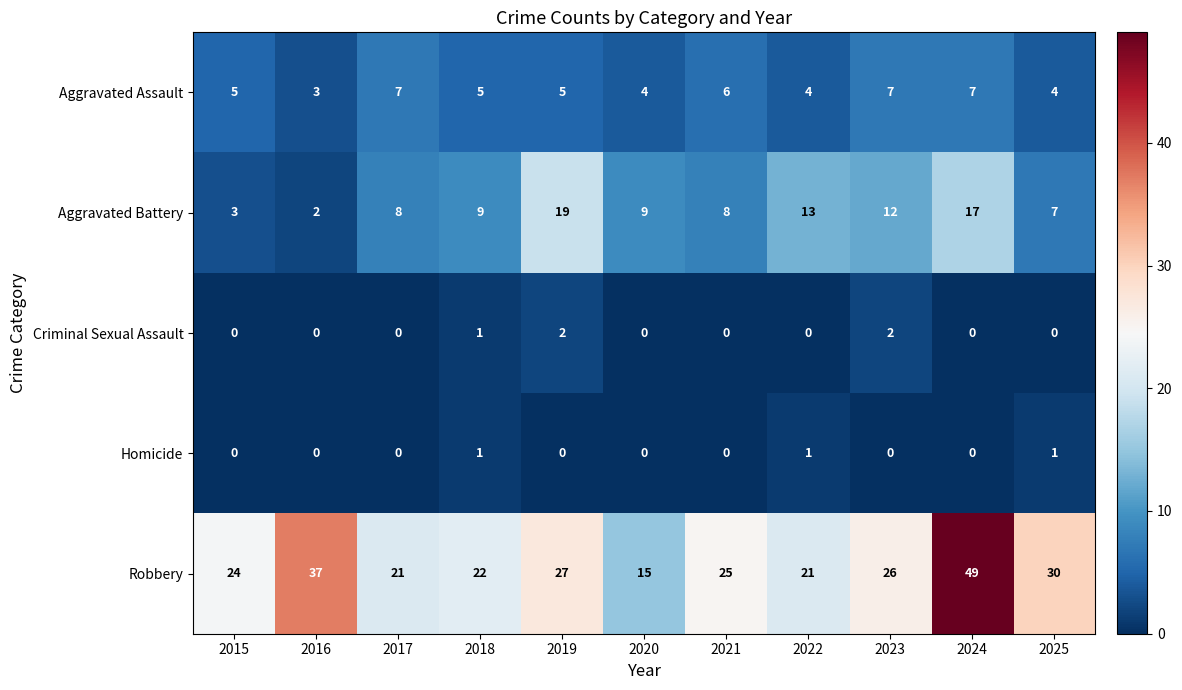

List the series in order of their peak value, lowest first.

Homicide, Criminal Sexual Assault, Aggravated Assault, Aggravated Battery, Robbery